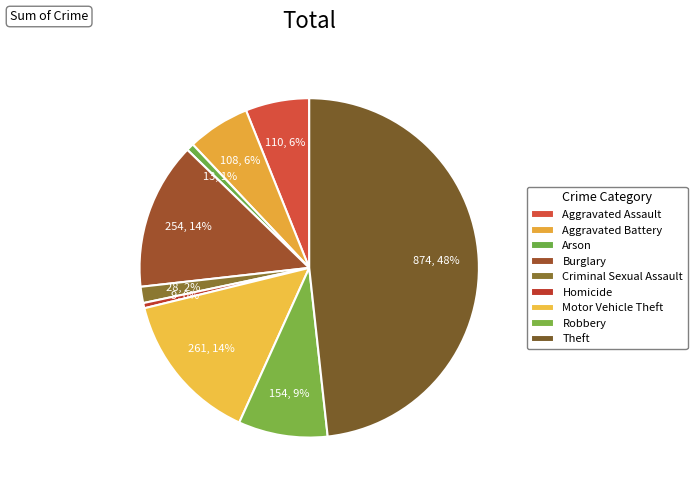

To the nearest percent, what is the average slice percentage?

11%